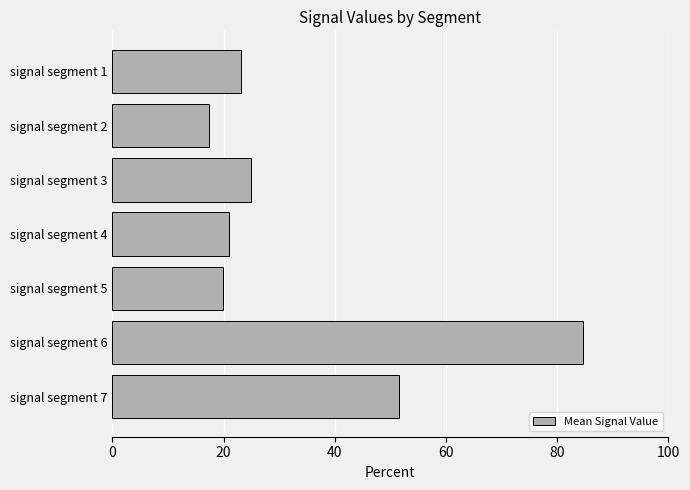

Reading top to bottom, what are all the values shown in this chart?

signal segment 1=23.2	signal segment 2=17.4	signal segment 3=25.0	signal segment 4=20.9	signal segment 5=20.0	signal segment 6=84.6	signal segment 7=51.5